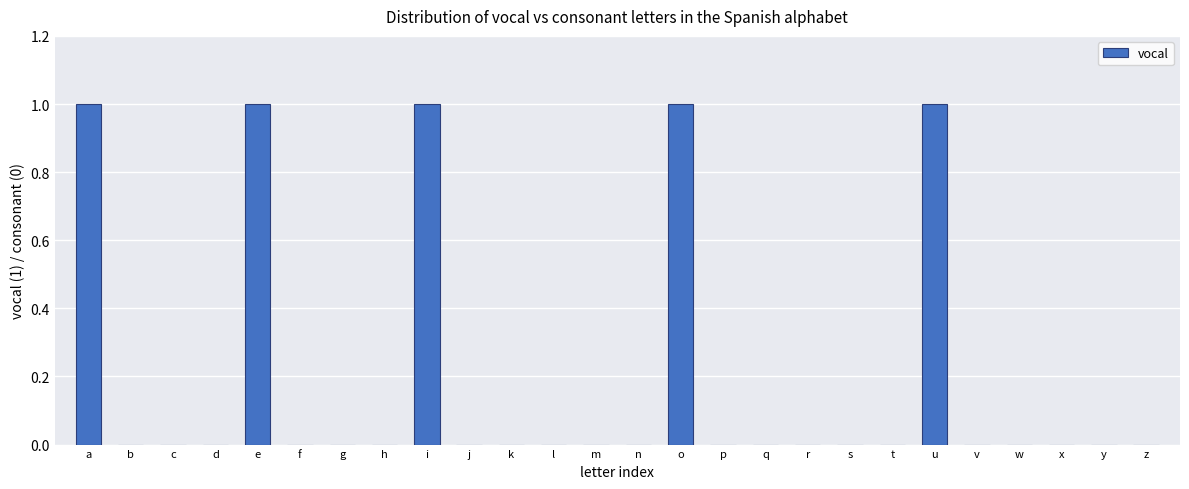

Reading left to right, transcribe all the data shown in this chart.

a=1	b=0	c=0	d=0	e=1	f=0	g=0	h=0	i=1	j=0	k=0	l=0	m=0	n=0	o=1	p=0	q=0	r=0	s=0	t=0	u=1	v=0	w=0	x=0	y=0	z=0